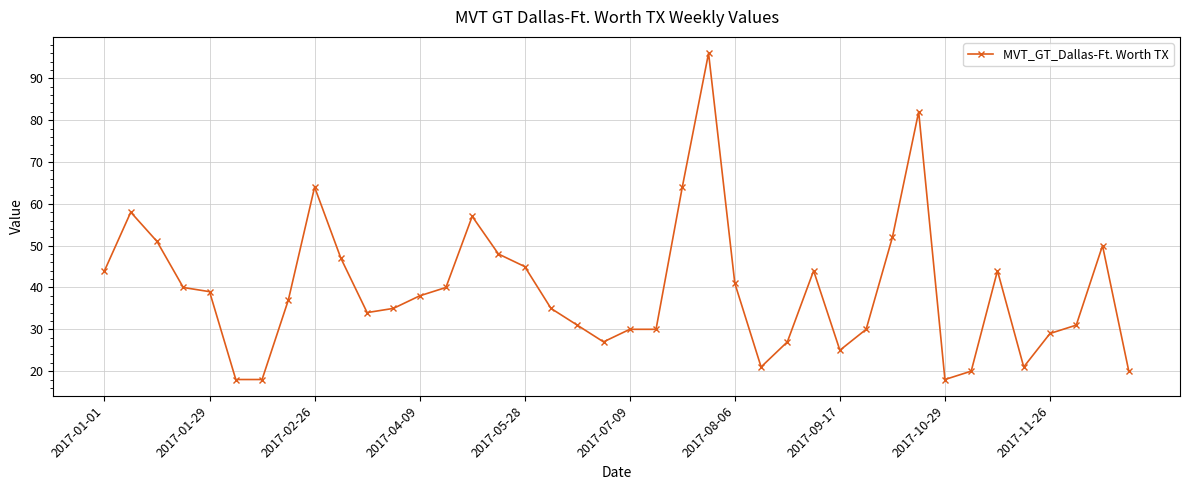

What is the value of the 3rd point from the left?

51